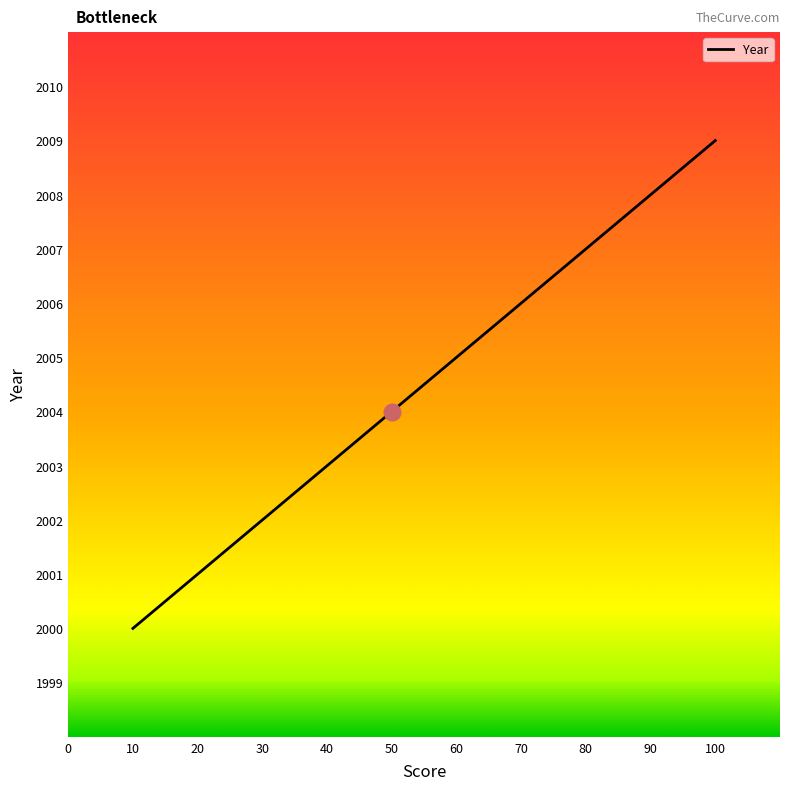

What is the change in value from 30 to 40?

+1